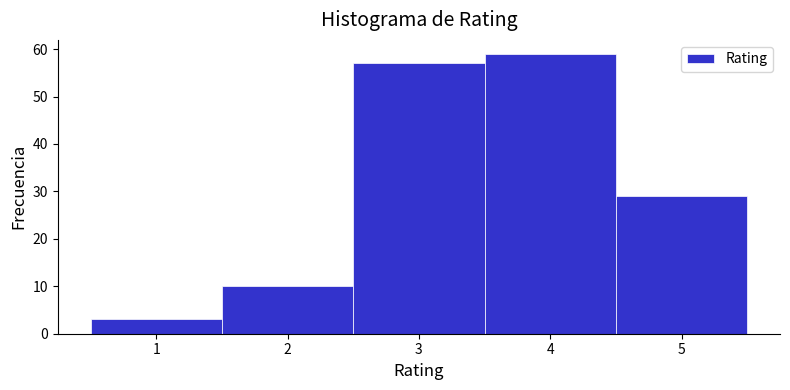

Which range on the x-axis has the tallest bar?

3.5 to 4.5